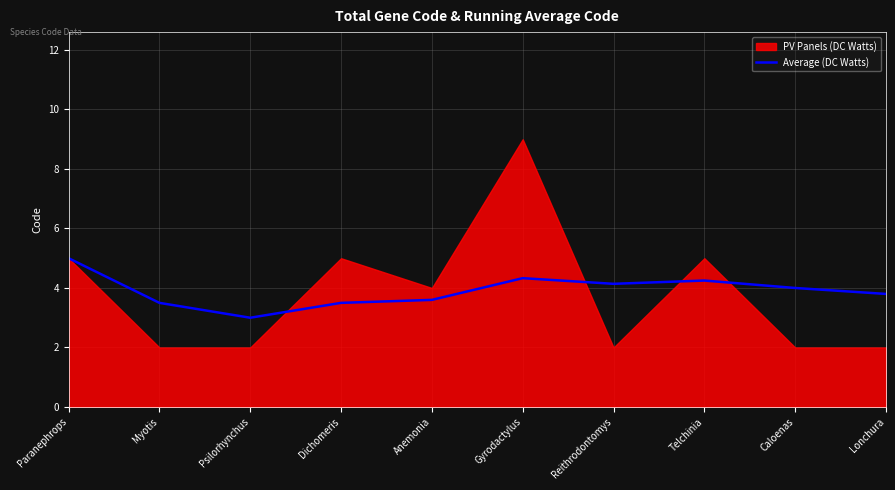

Read the Average (DC Watts) value at Reithrodontomys.

4.1